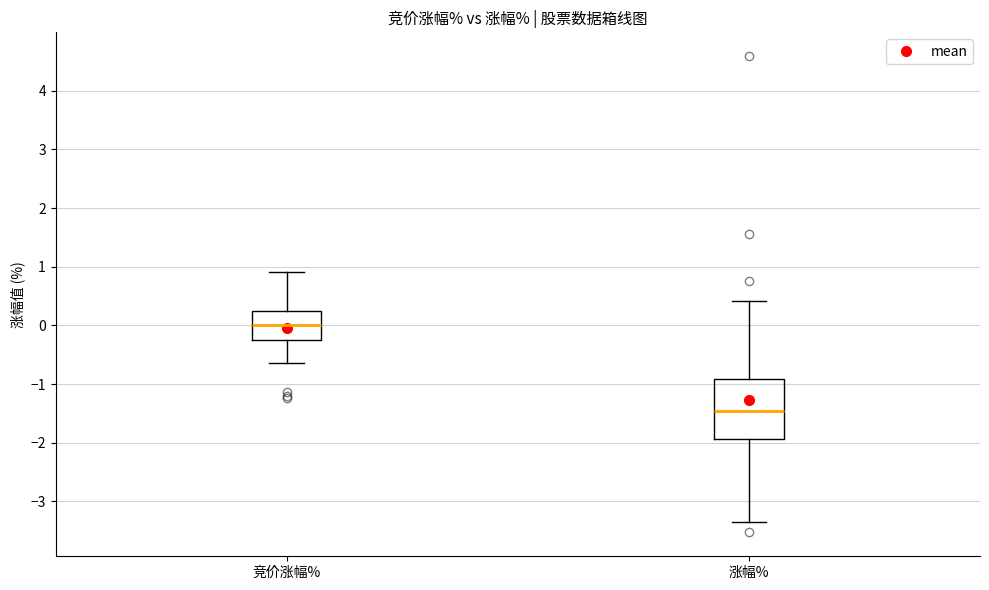

Comparing the boxes themselves (not the whiskers), which one is the tallest?

涨幅%